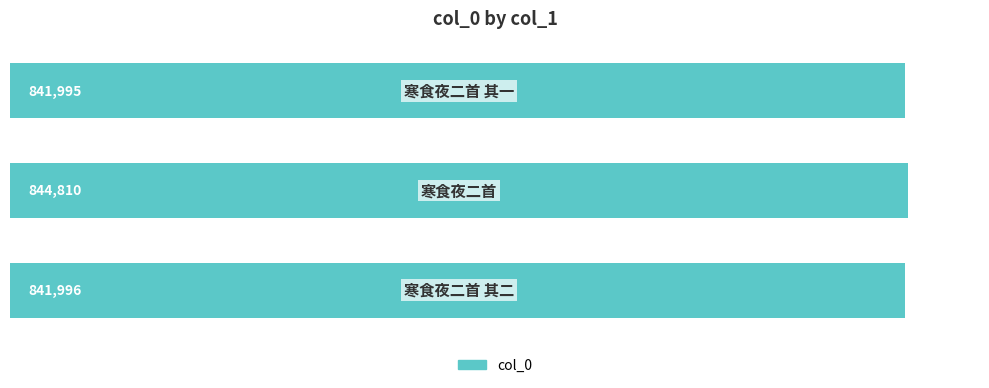

What is the greatest value displayed?

844810